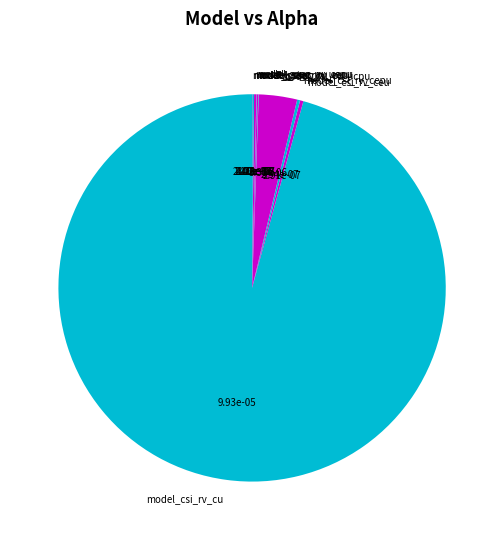

Does any single category account for the majority?

Yes